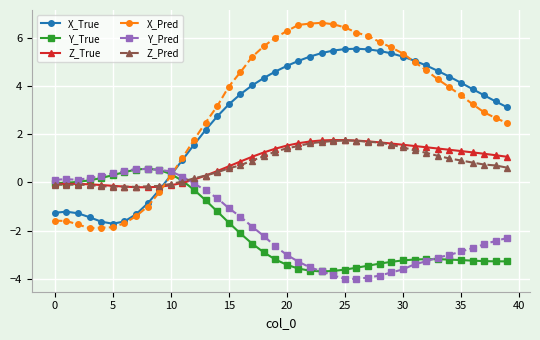

What is the value of the Y_Pred point at the 9th from the left?

0.6